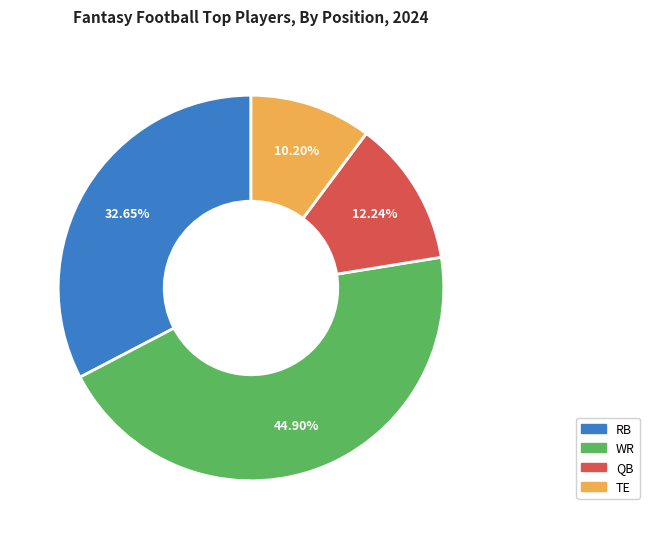

What percentage is the WR slice, to the nearest percent?

45%